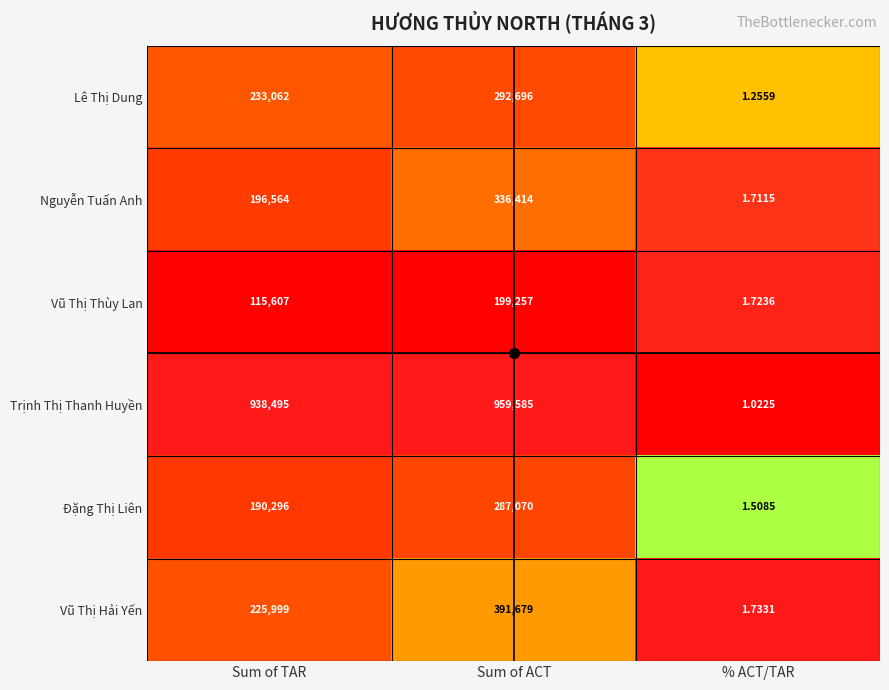

Which label corresponds to the smallest value in the chart?

% ACT/TAR